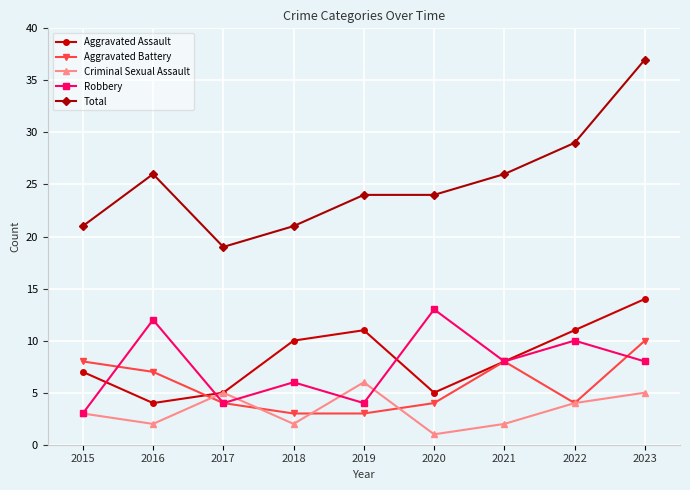

How many interior local peaks does the Robbery series have?

4